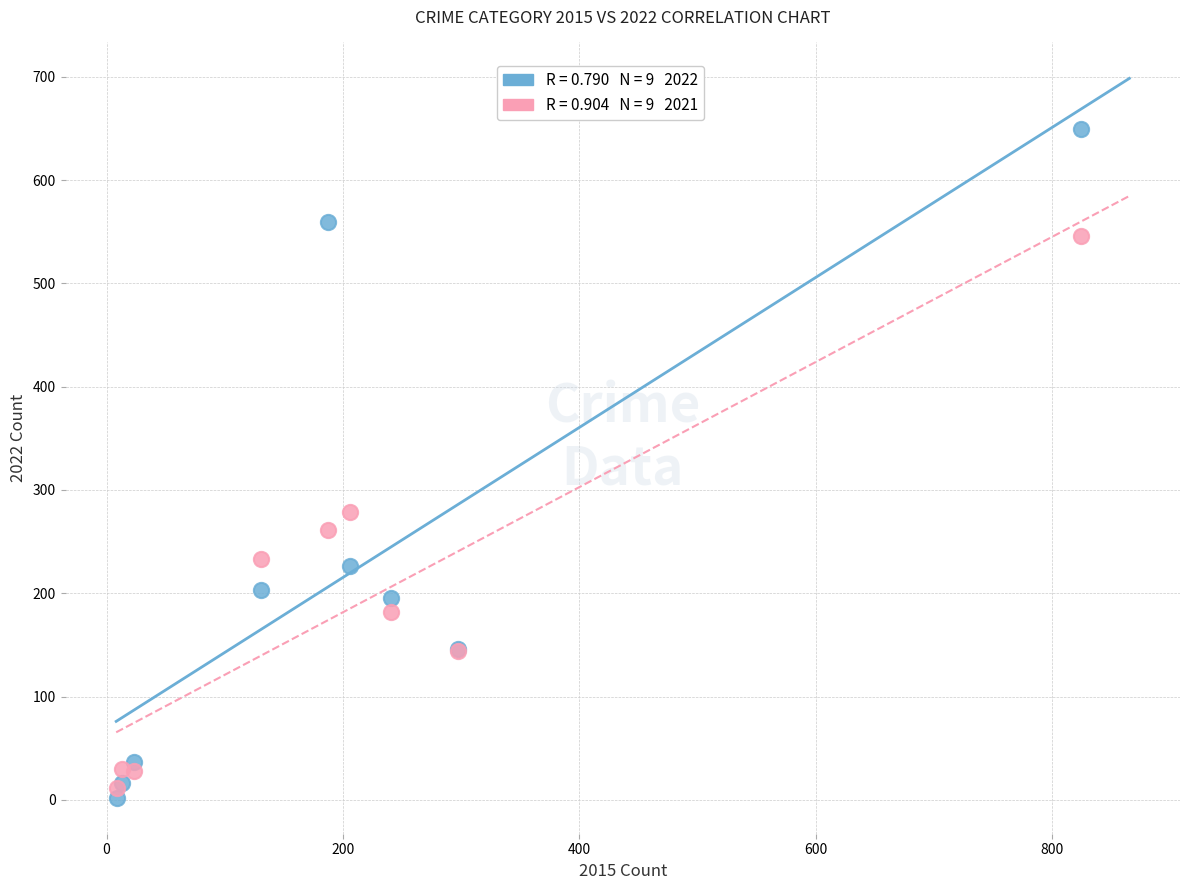

Across all series, what Y value is closest to 325?

279